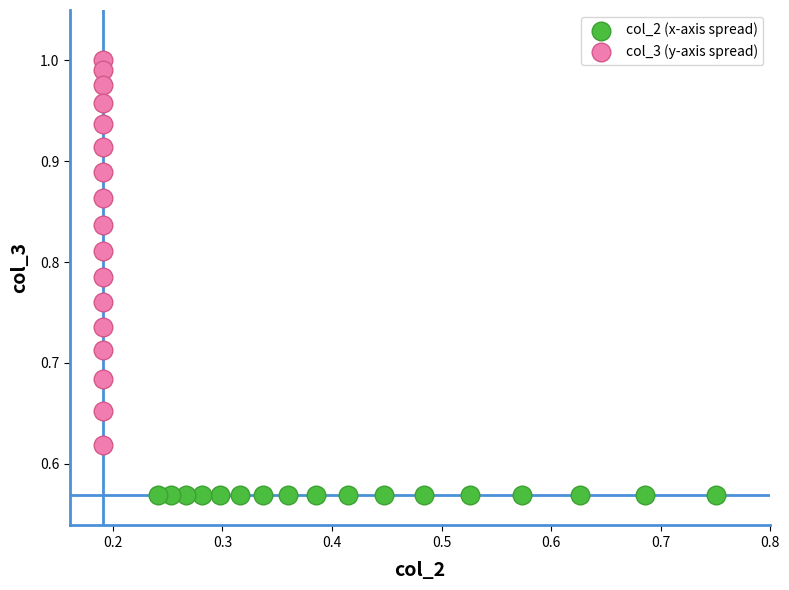

What are all the series names shown in the legend?

col_2 (x-axis spread), col_3 (y-axis spread)